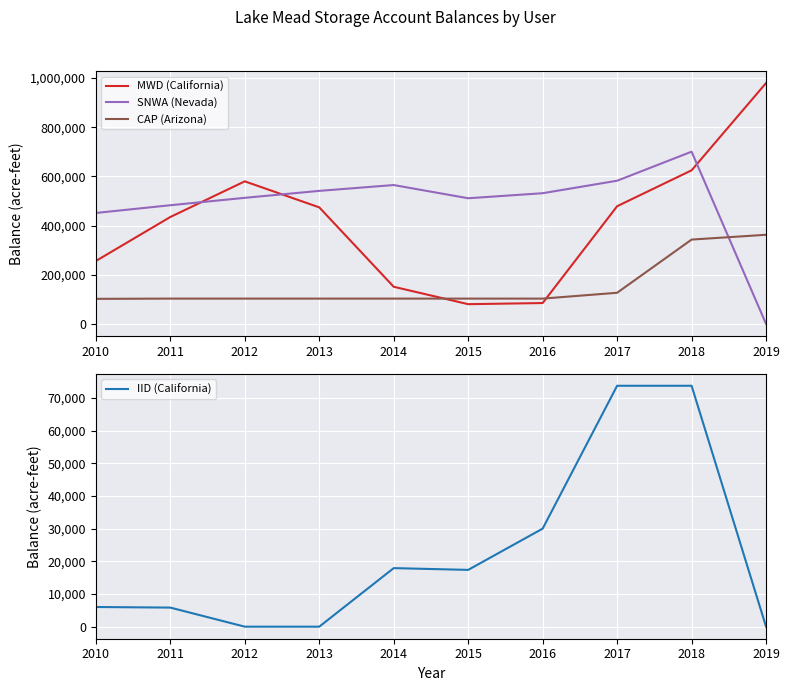

At which label does IID (California) reach its minimum?

2012